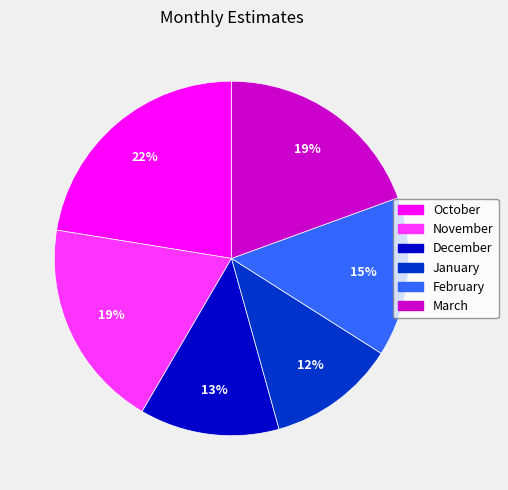

How many slices are in this pie chart?

6